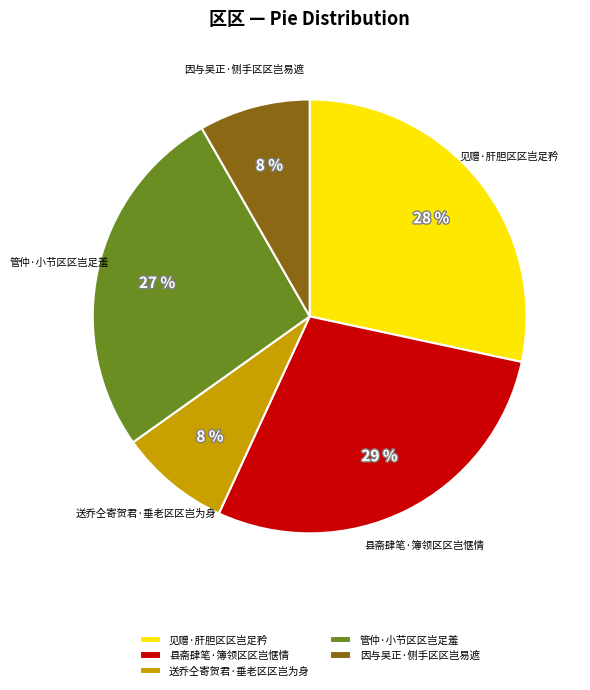

Is 见赠·肝胆区区岂足矜 the majority of the pie?

No